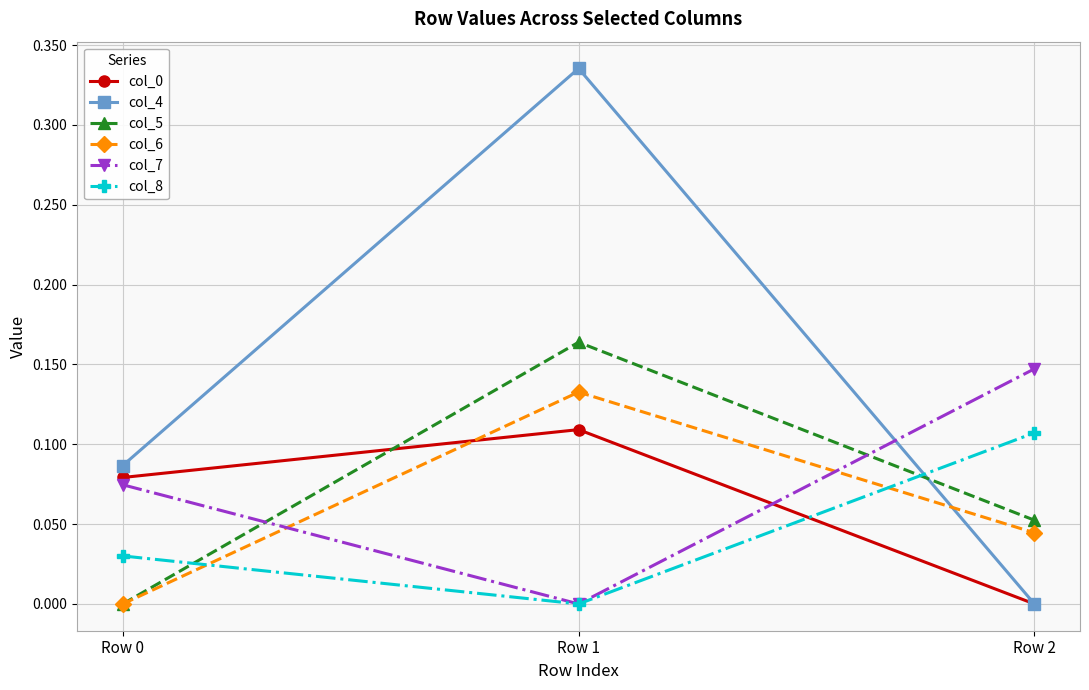

Which series has the largest range (max minus min)?

col_4